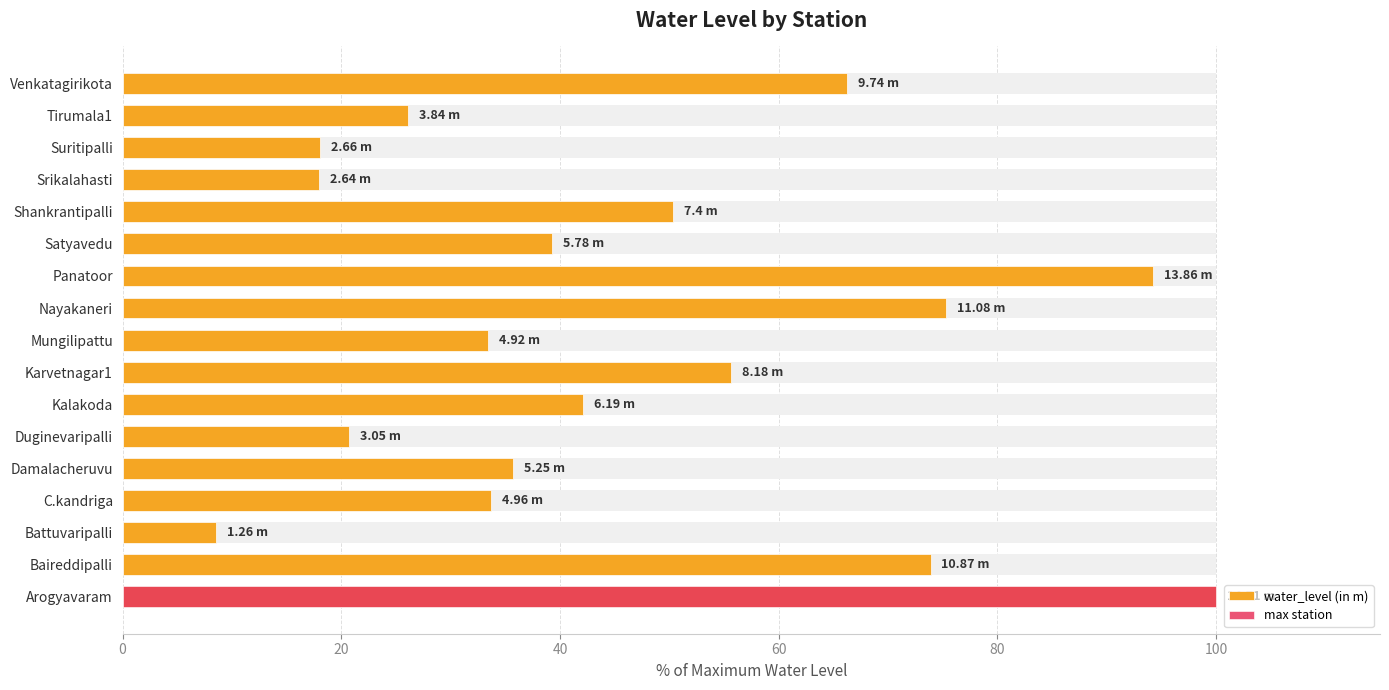

How many data points does each series have?

17